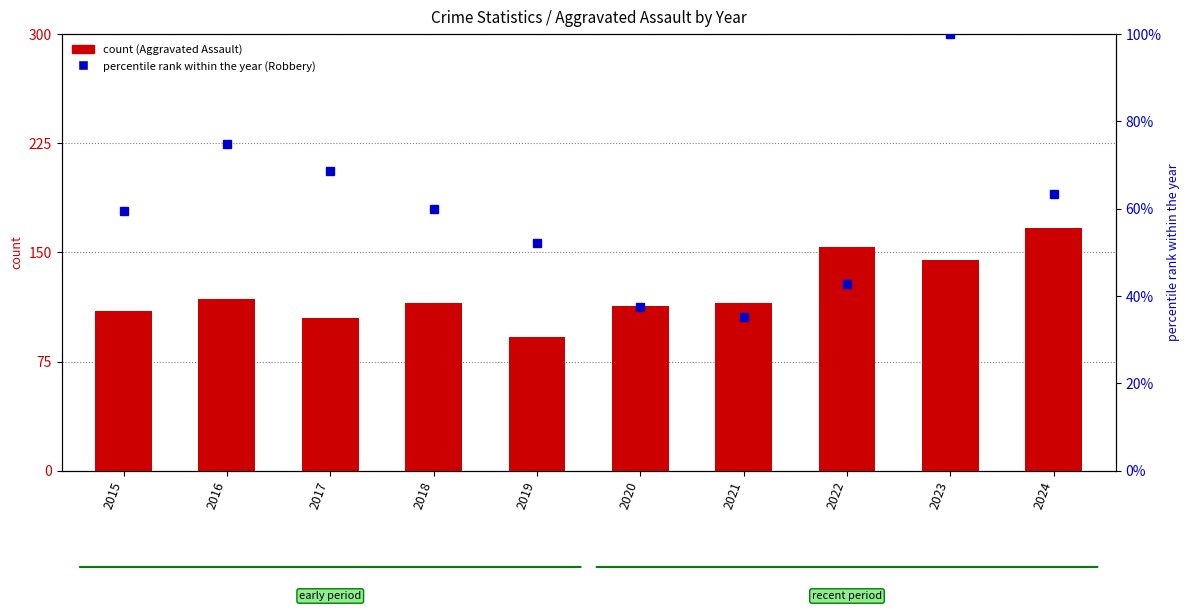

What is the spread (max minus min) of values at 2018?

55.2